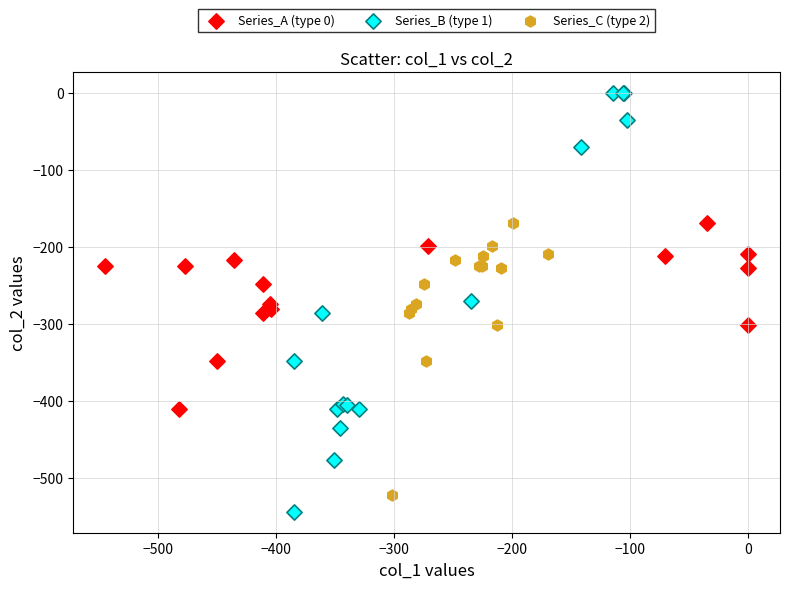

Which series reaches the maximum Y coordinate?

Series_B (type 1)